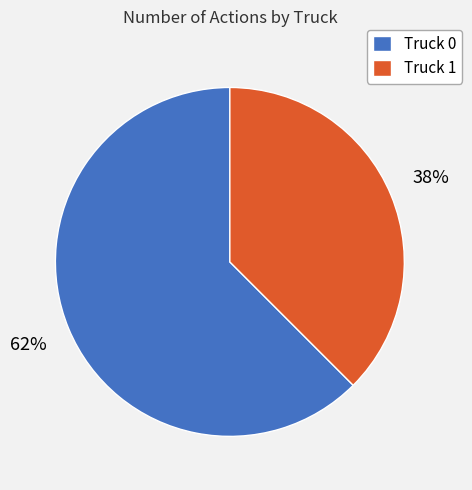

To the nearest percent, what is the average slice percentage?

50%